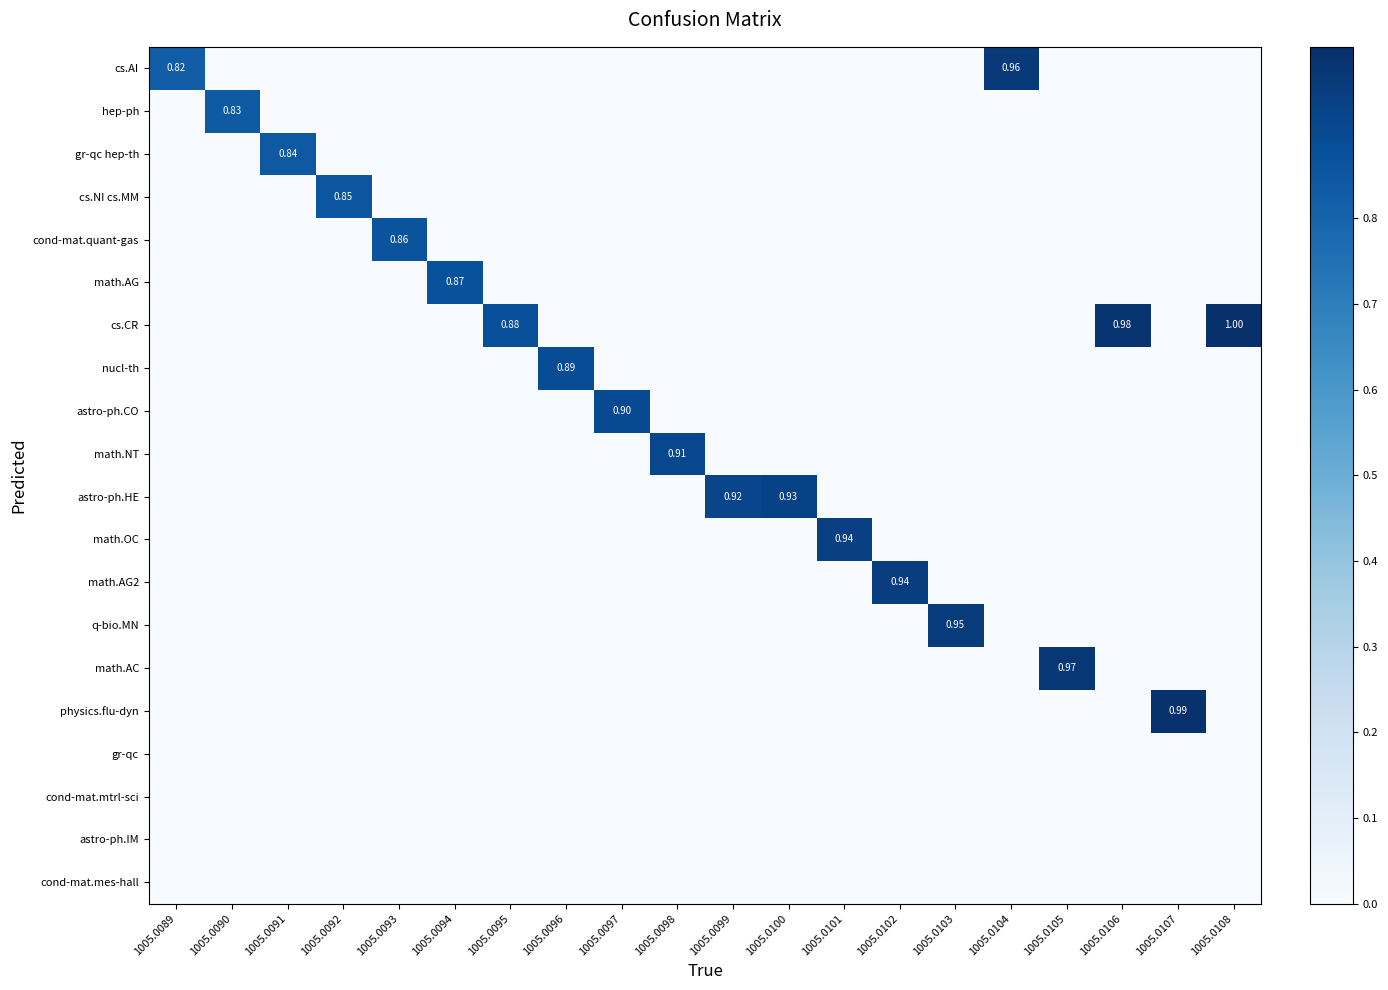

Rank the categories by math.NT value from highest to lowest.

1005.0098, 1005.0089, 1005.0090, 1005.0091, 1005.0092, 1005.0093, 1005.0094, 1005.0095, 1005.0096, 1005.0097, 1005.0099, 1005.0100, 1005.0101, 1005.0102, 1005.0103, 1005.0104, 1005.0105, 1005.0106, 1005.0107, 1005.0108